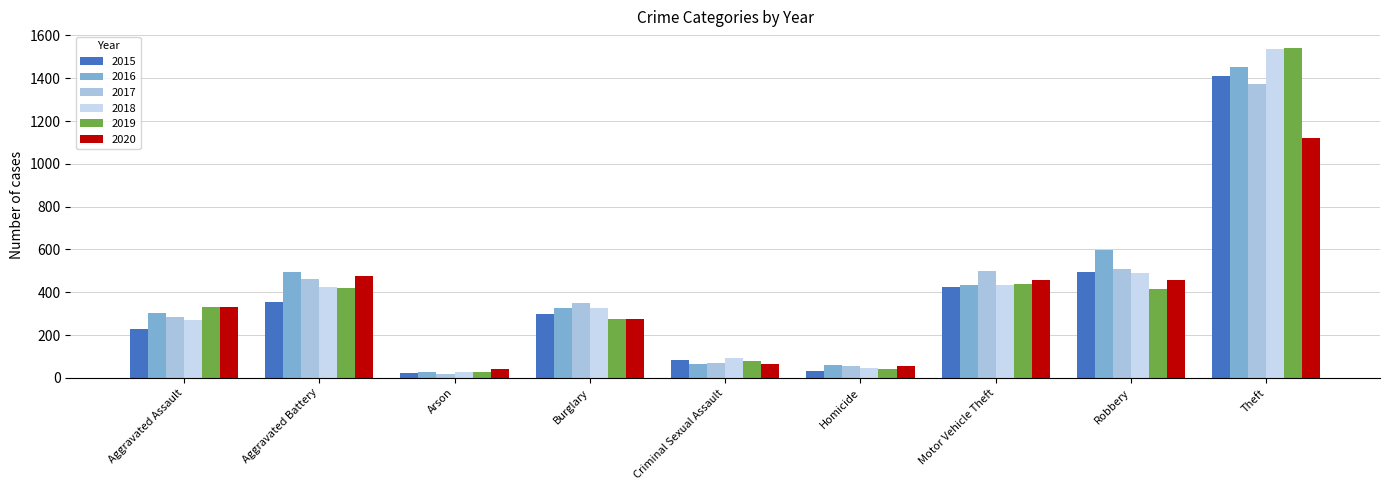

Where does the 2018 series first go above 327?

Aggravated Battery